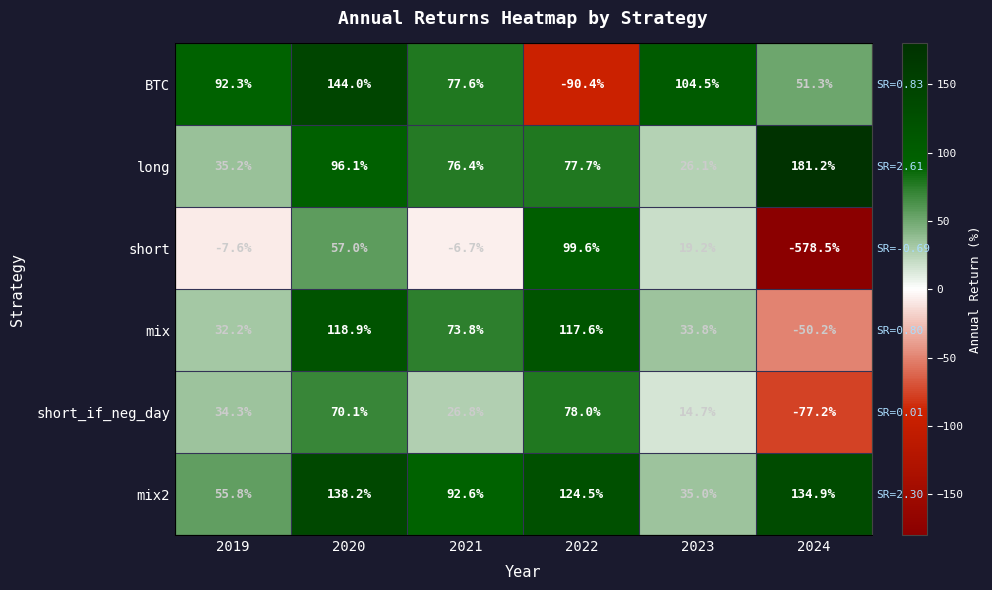

What is the sum of the long values at 2022 and 2024?

258.9